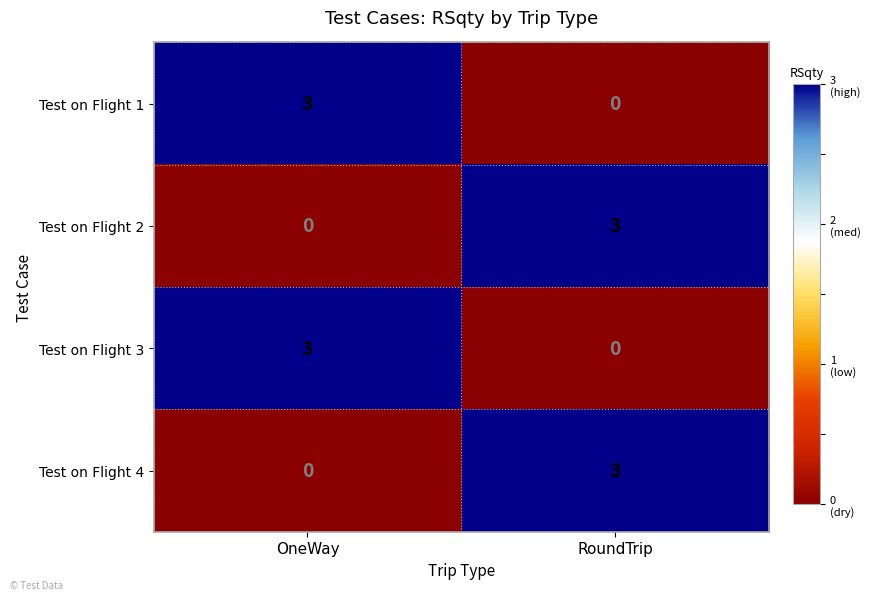

At which label is Test on Flight 2 closest to 1?

OneWay